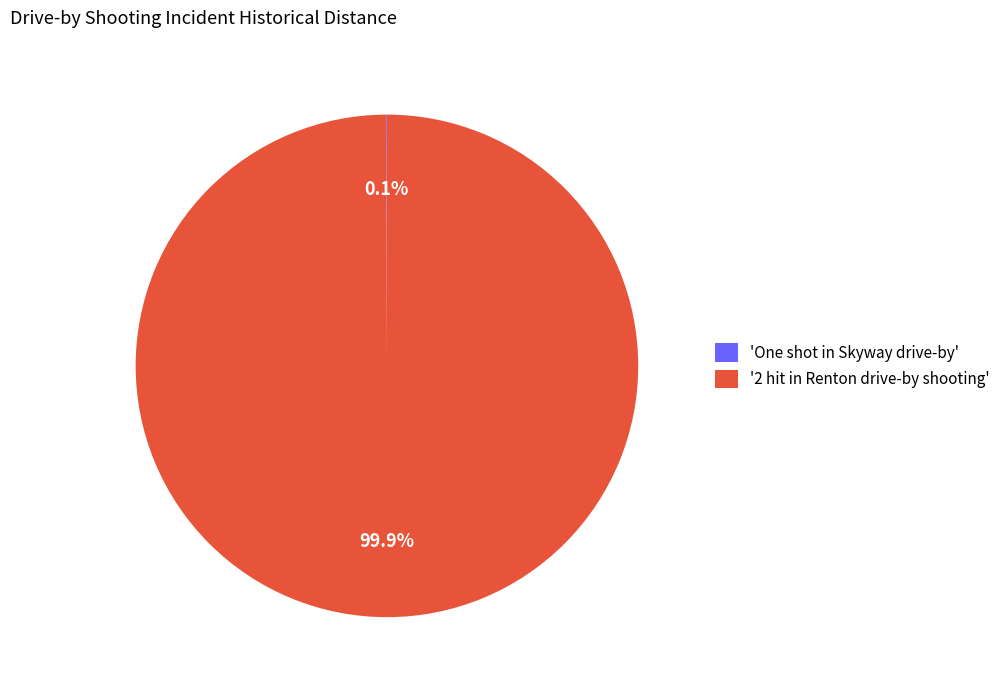

Which slice is the largest?

'2 hit in Renton drive-by shooting'